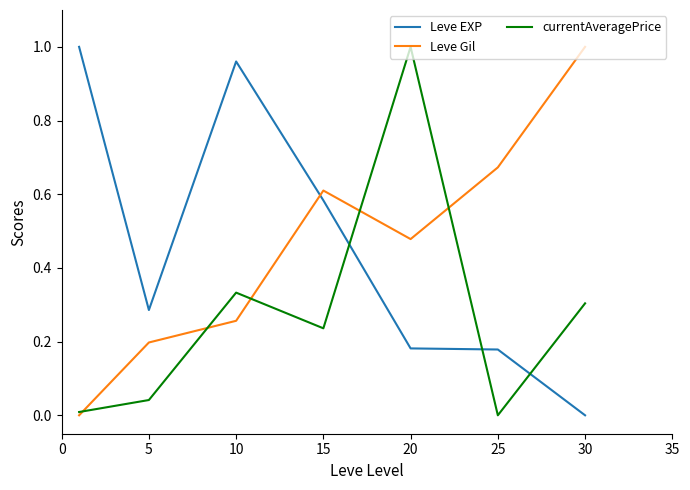

True or false: Leve EXP and Leve Gil intersect in this chart.

True